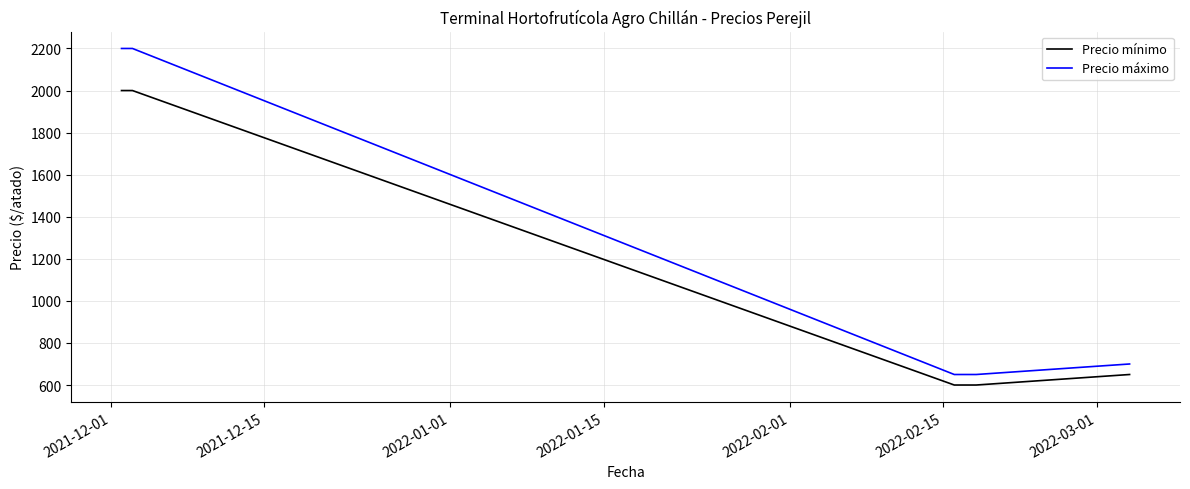

What is the sum of all Precio máximo values?

6400